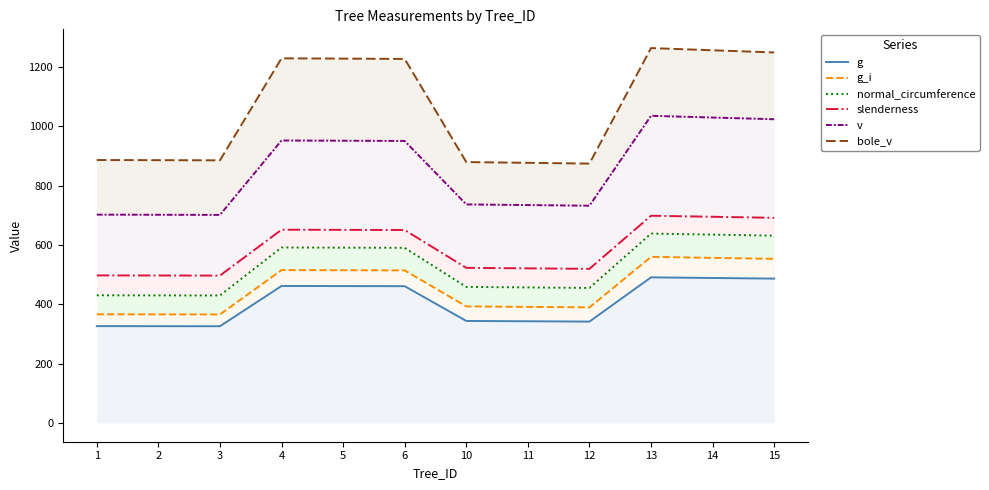

What is the value of the g point at the 6th from the left?

461.2